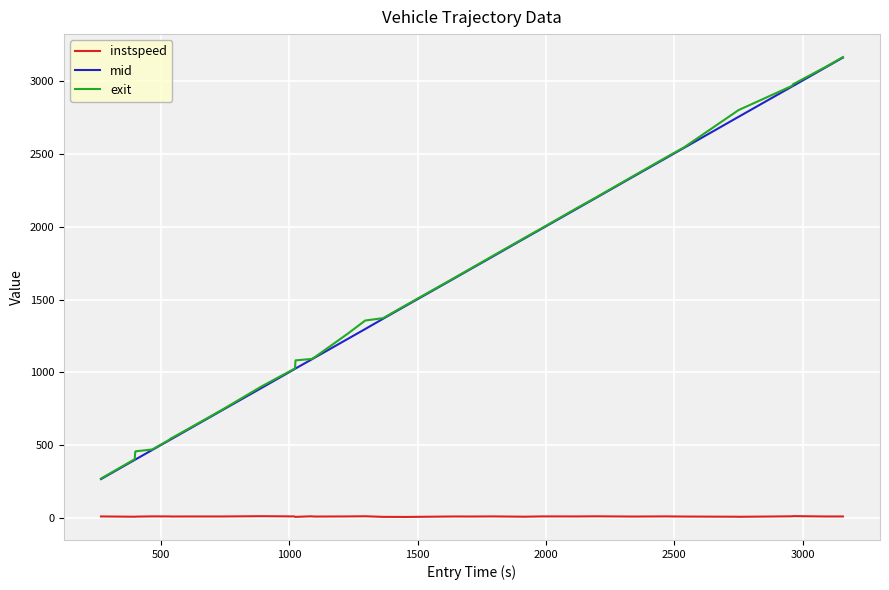

How many lines are shown in the chart?

3